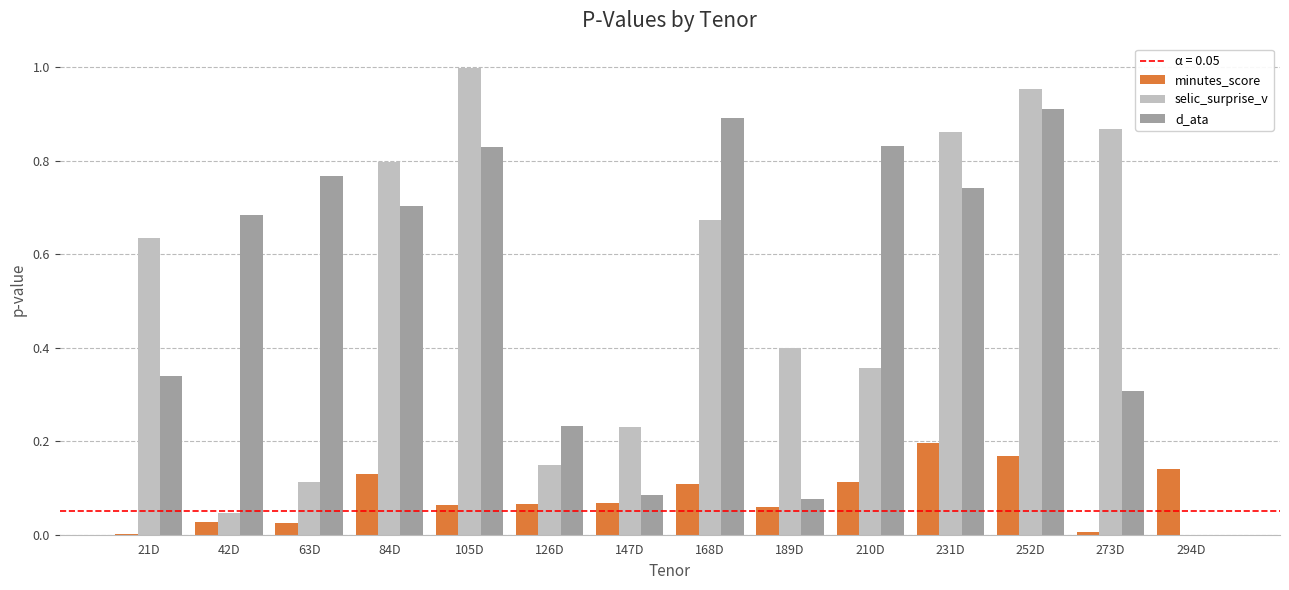

Between 168D and 189D, which series saw the biggest shift?

d_ata